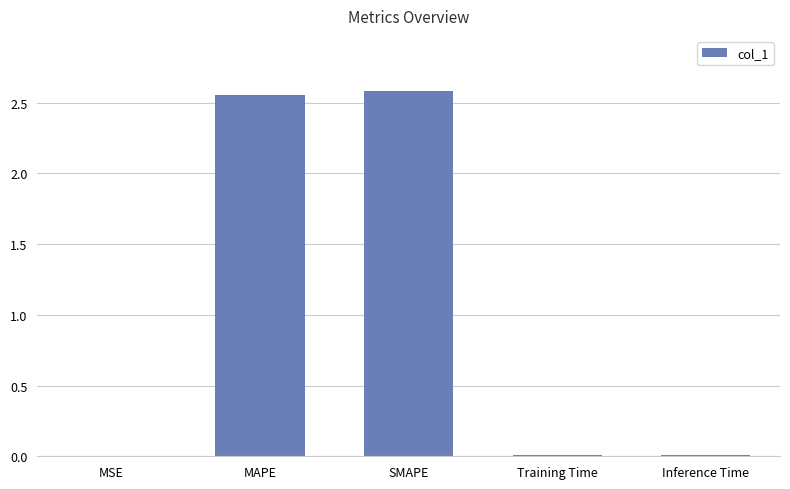

Is it true that the value at SMAPE is 2.6?

True